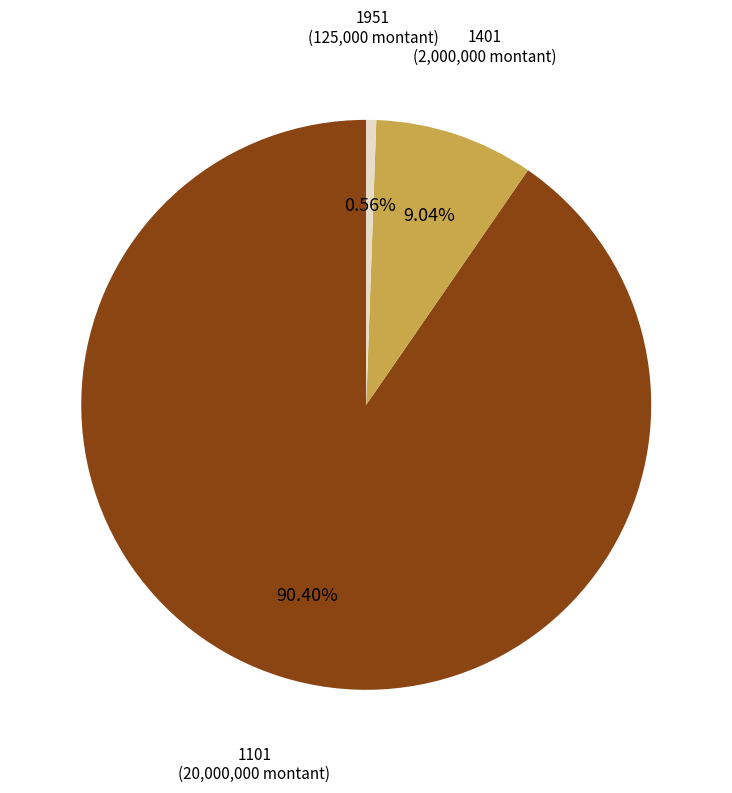

Does any single category account for the majority?

Yes